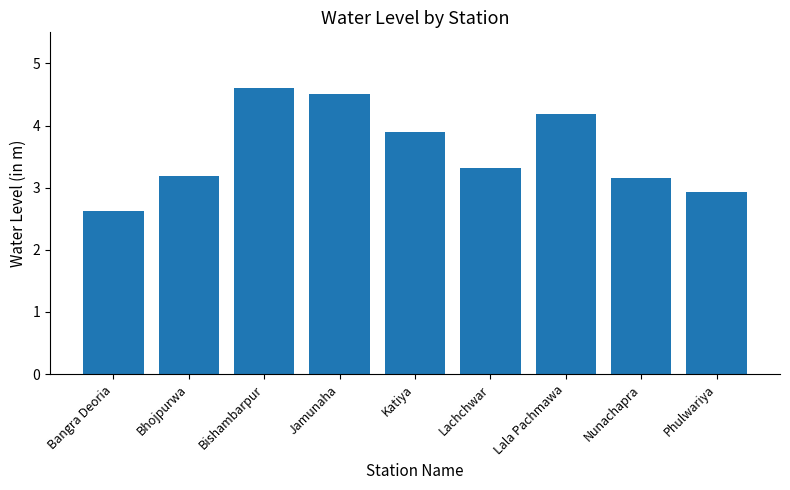

At which label does the data first exceed 3?

Bhojpurwa